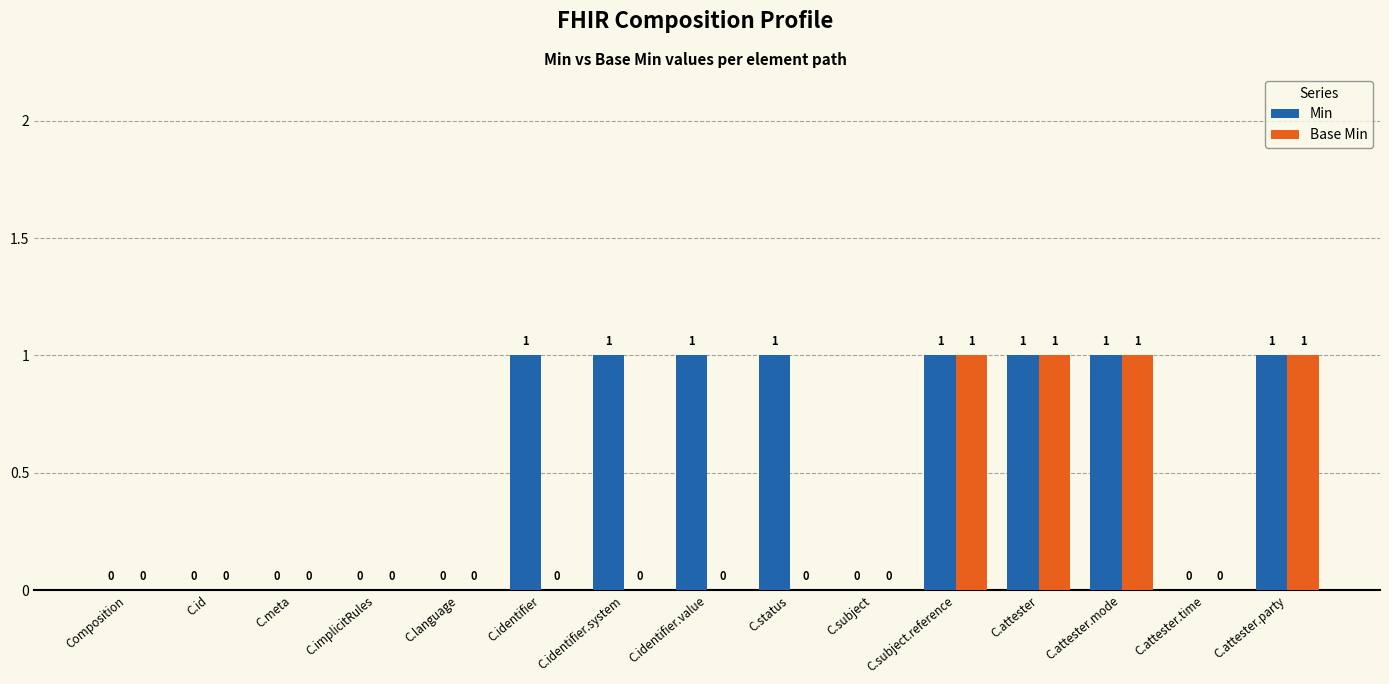

How many Min values are between 0 and 1?

15